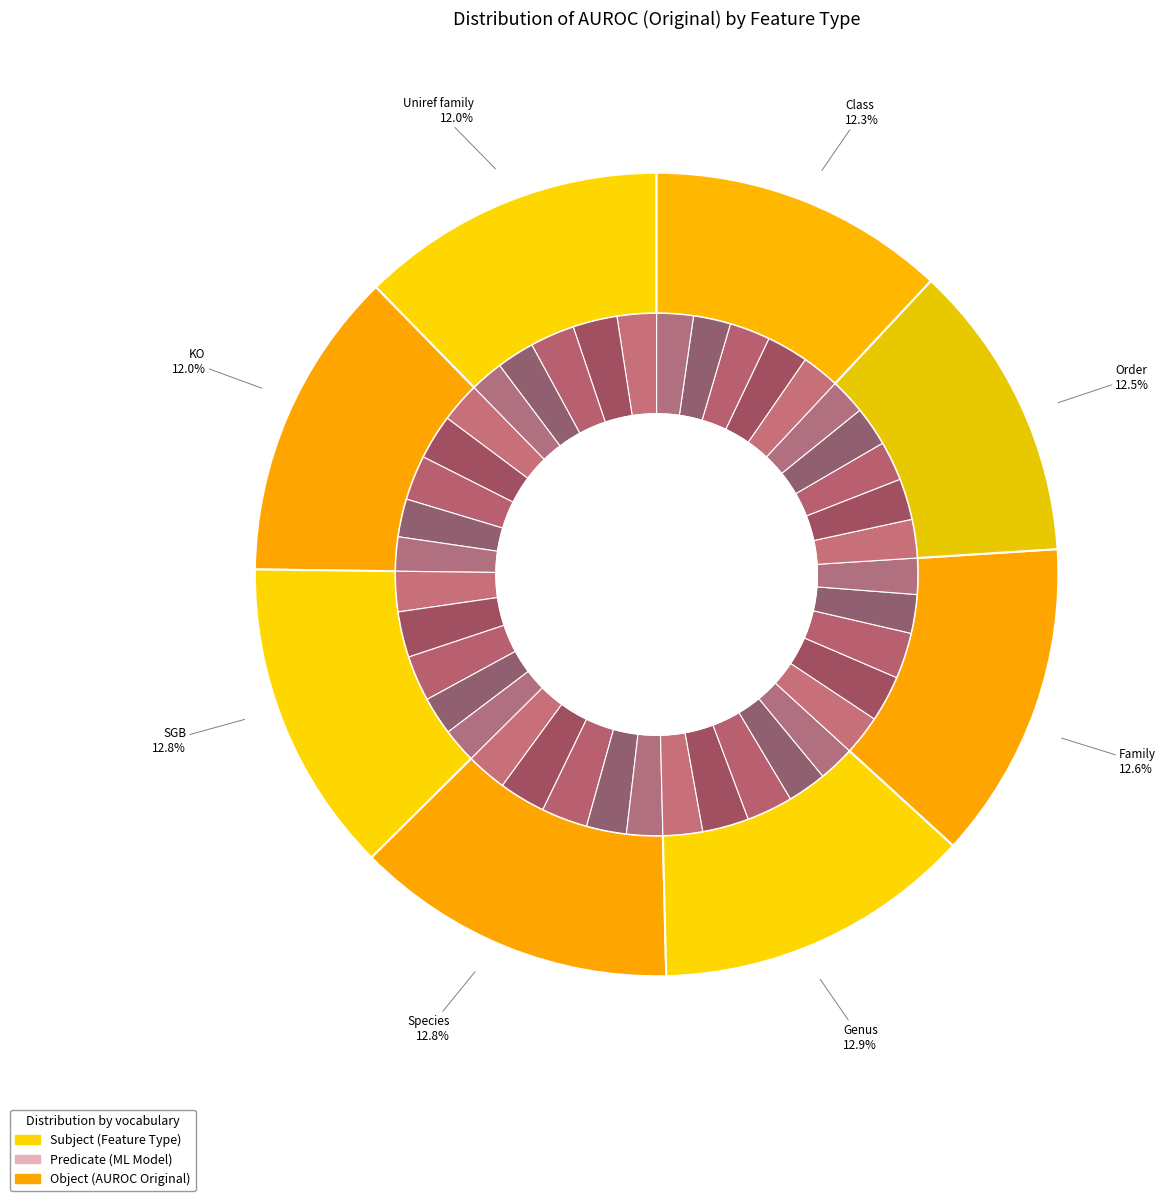

To the nearest percent, what is the difference between the largest and smallest slice percentages?

1%